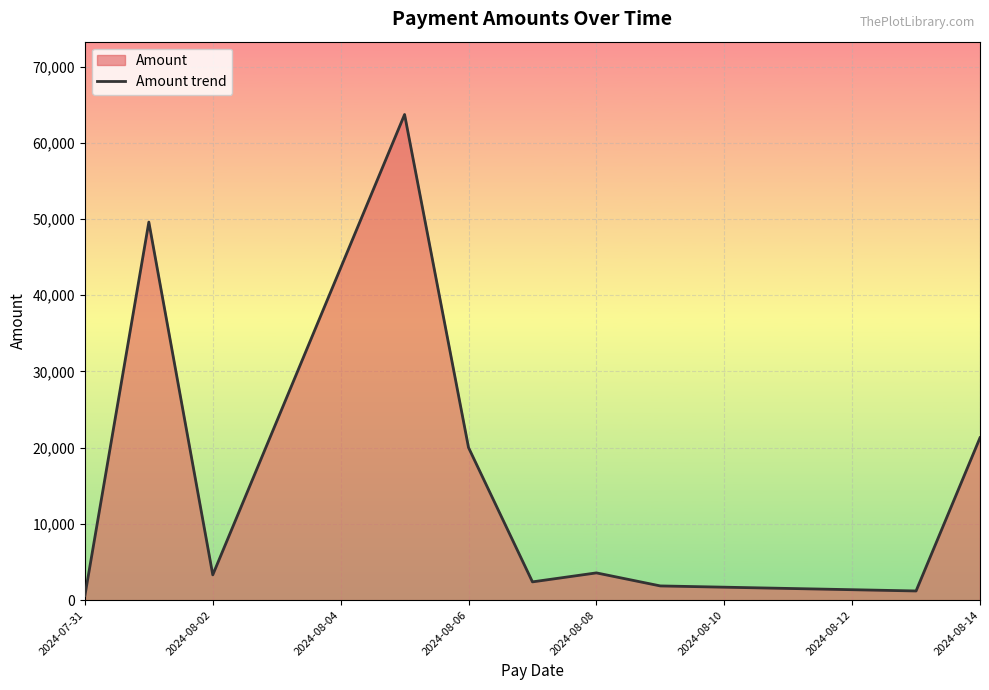

What is the smallest value displayed?

607.2